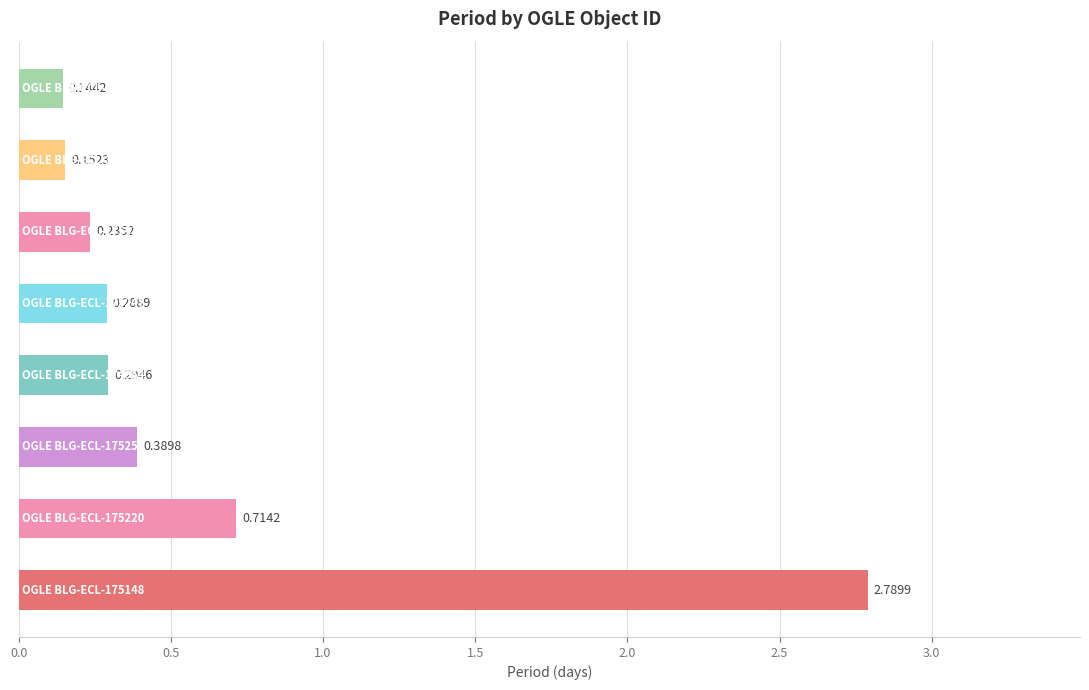

What is the average value?

0.6